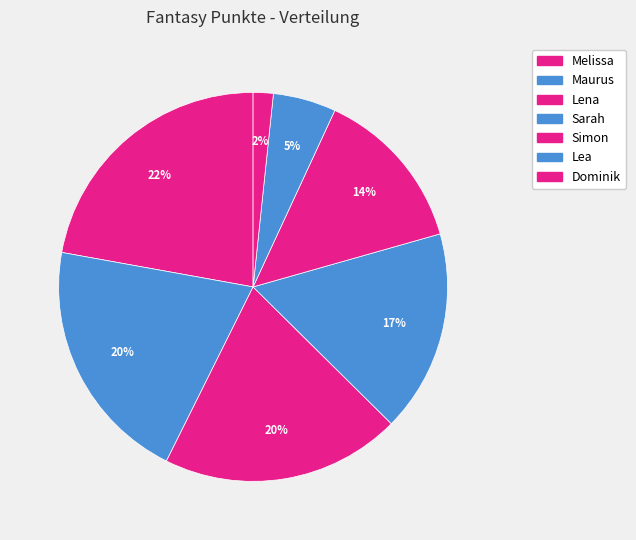

To the nearest percent, what is the average slice percentage?

14%